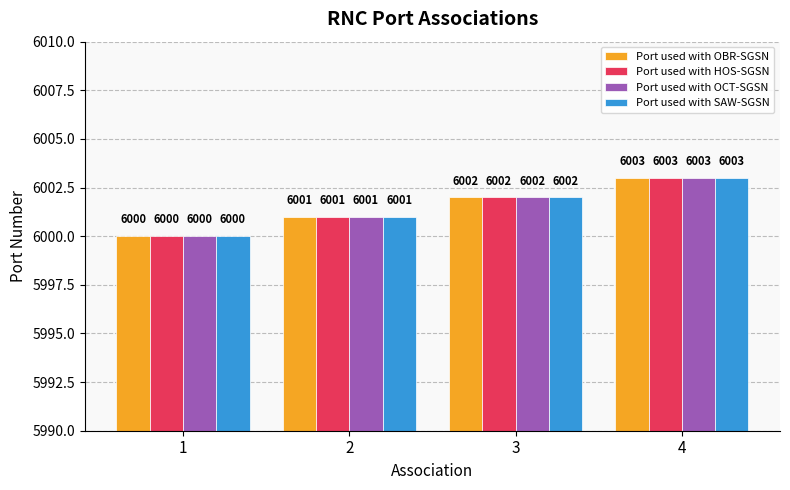

What is the smallest value displayed?

6000